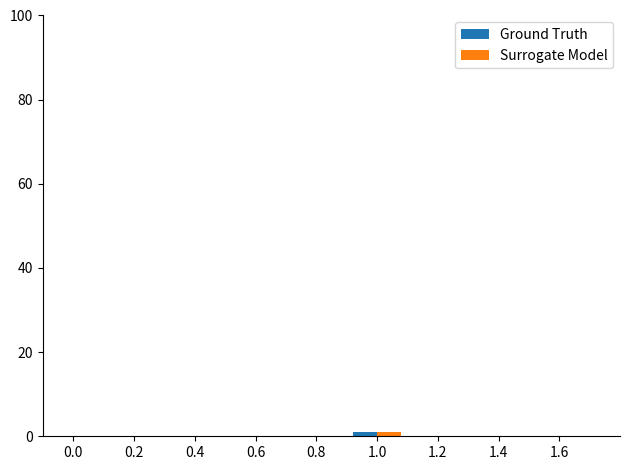

What is the difference between the second highest and second lowest values in the Ground Truth series?

1